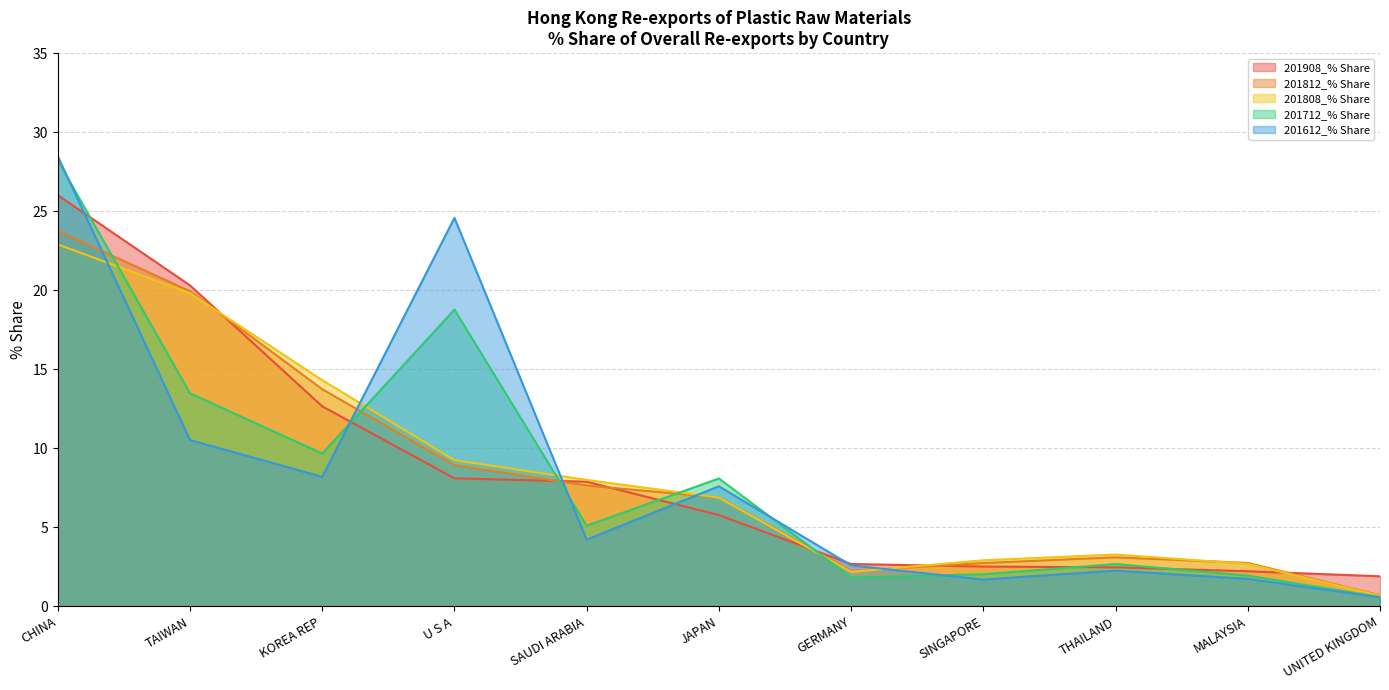

Is it true that 201808_% Share equals 2.7 at MALAYSIA?

True